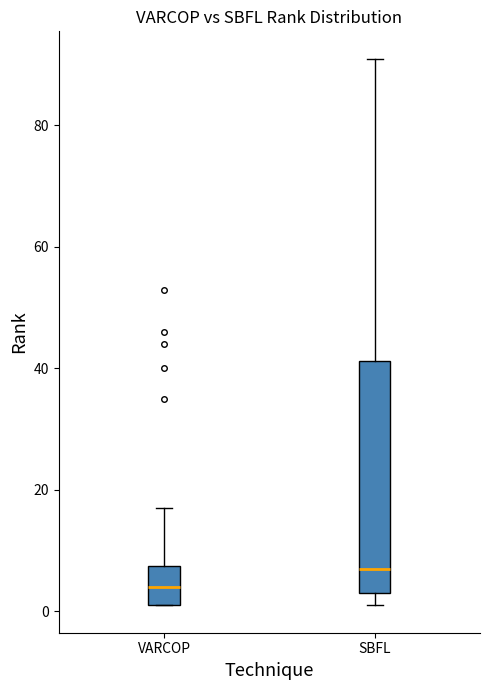

Which box has the highest median line?

SBFL